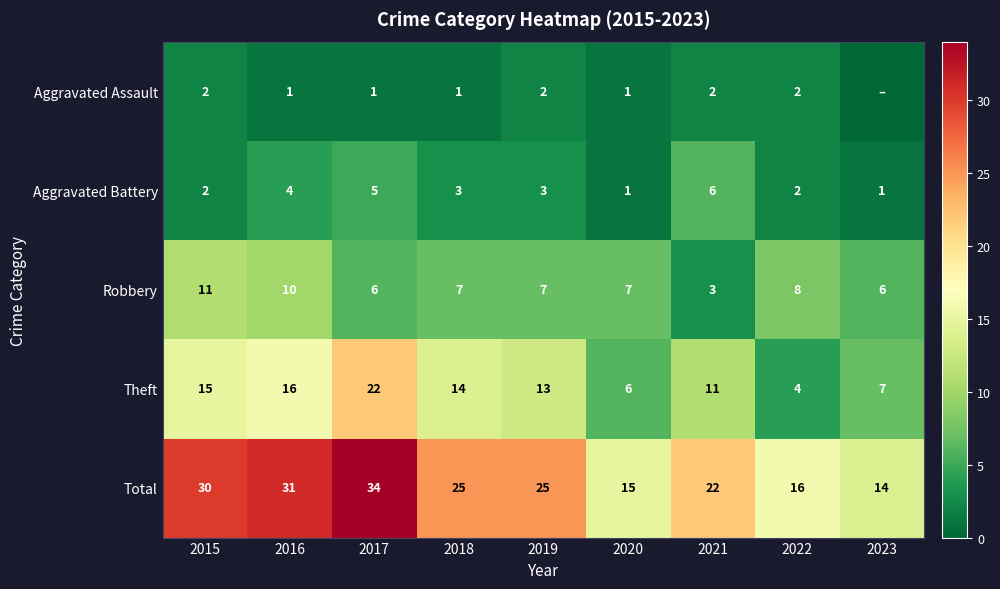

Which series has the largest range (max minus min)?

Total